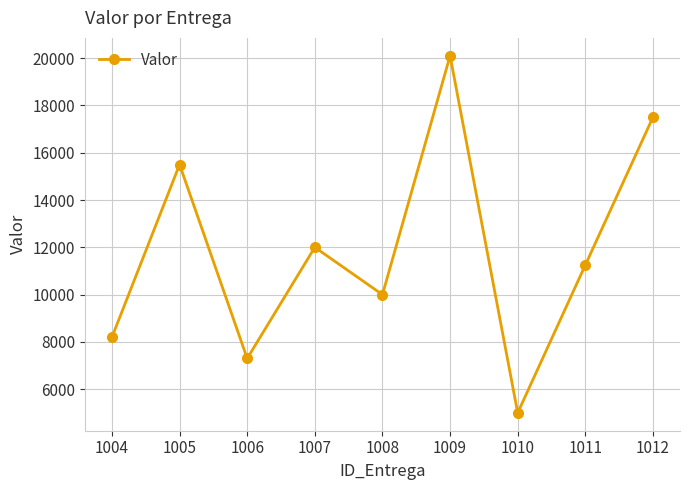

What is the value of the 1st point from the left?

8200.0